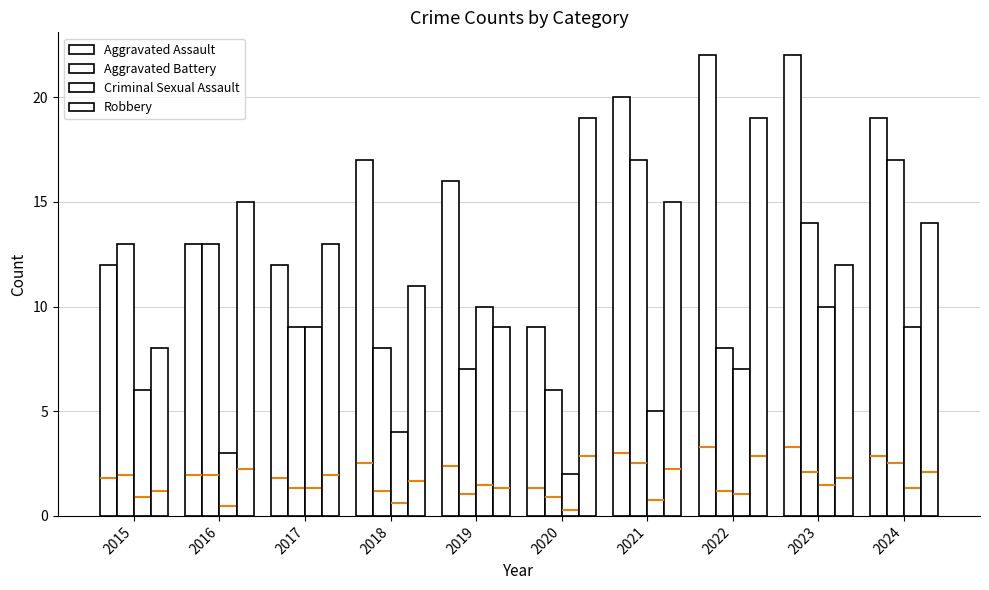

Reading left to right, list all the values displayed in this chart.

Aggravated Assault: 12	13	12	17	16	9	20	22	22	19
Aggravated Battery: 13	13	9	8	7	6	17	8	14	17
Criminal Sexual Assault: 6	3	9	4	10	2	5	7	10	9
Robbery: 8	15	13	11	9	19	15	19	12	14